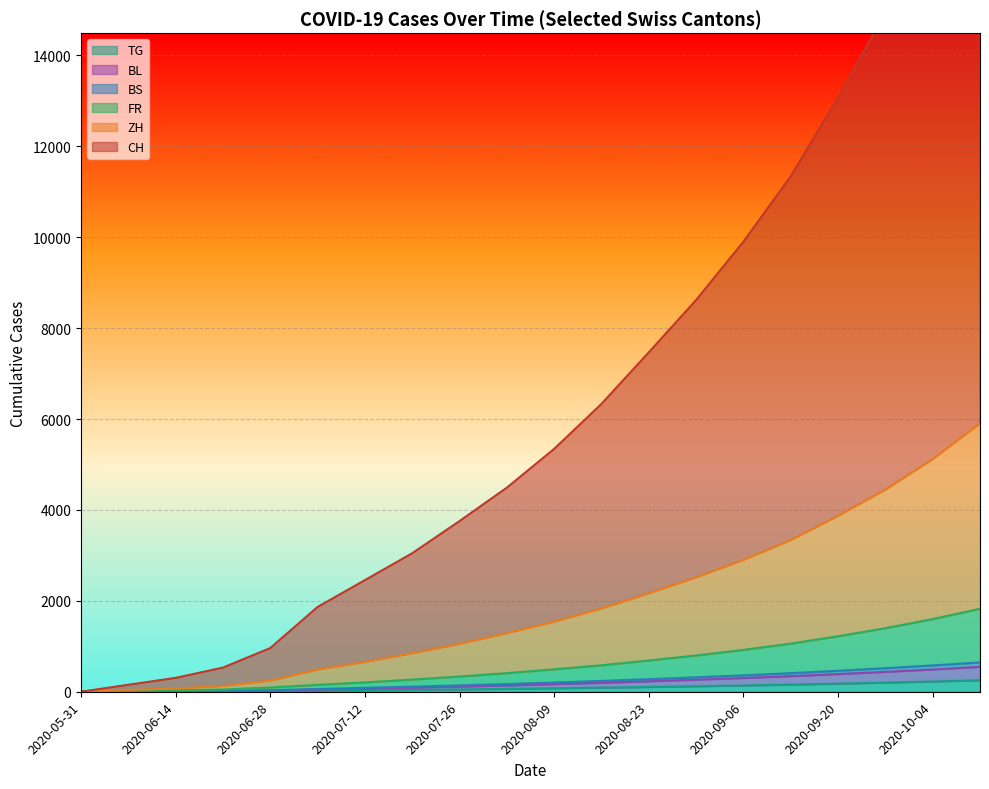

How many lines are shown in the chart?

6